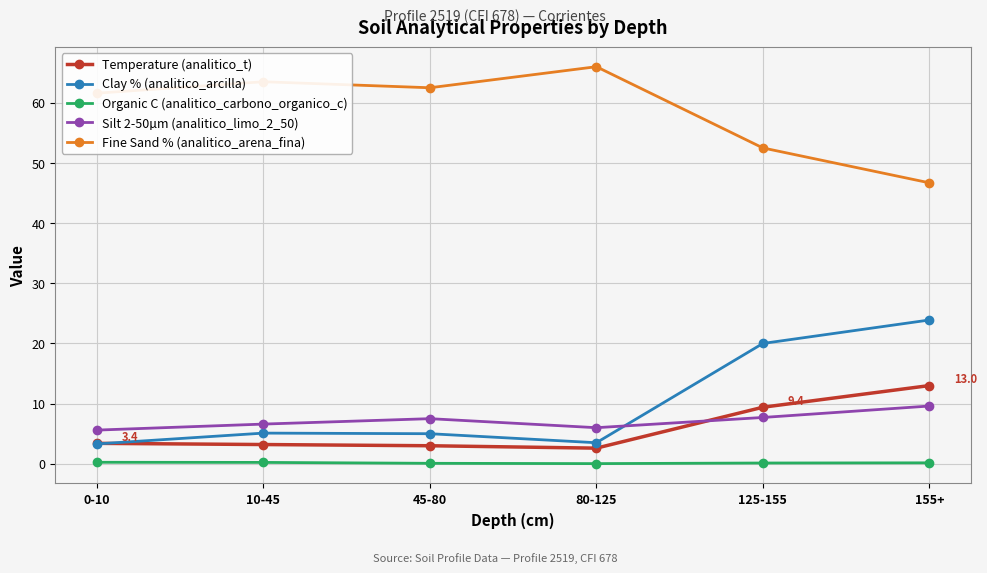

Is this an area chart (filled region under the line)?

No